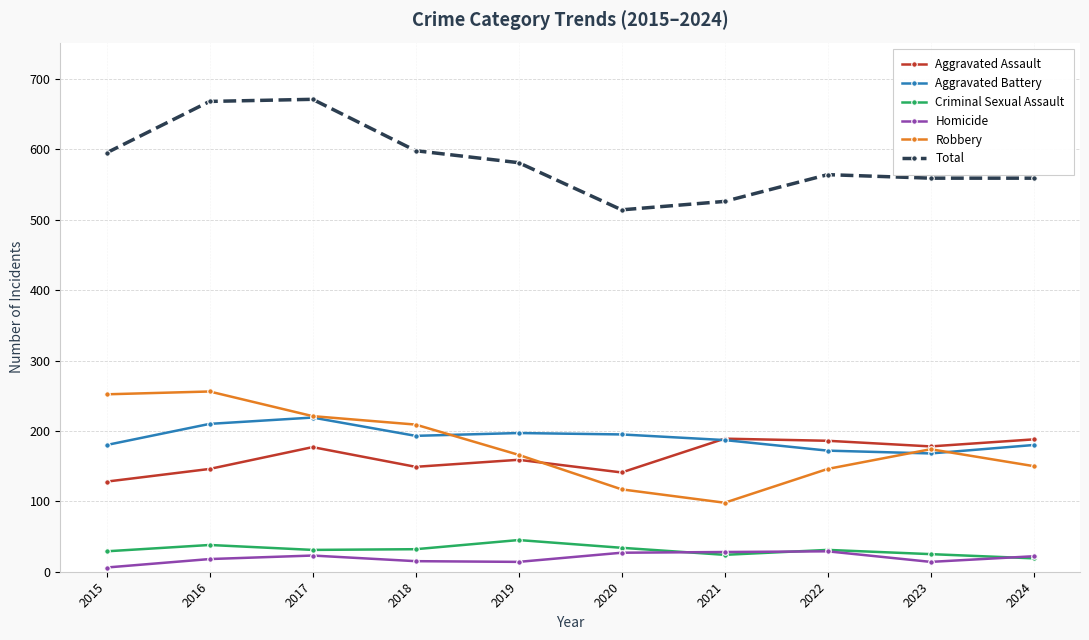

Which series changed the most between 2016 and 2023?

Total